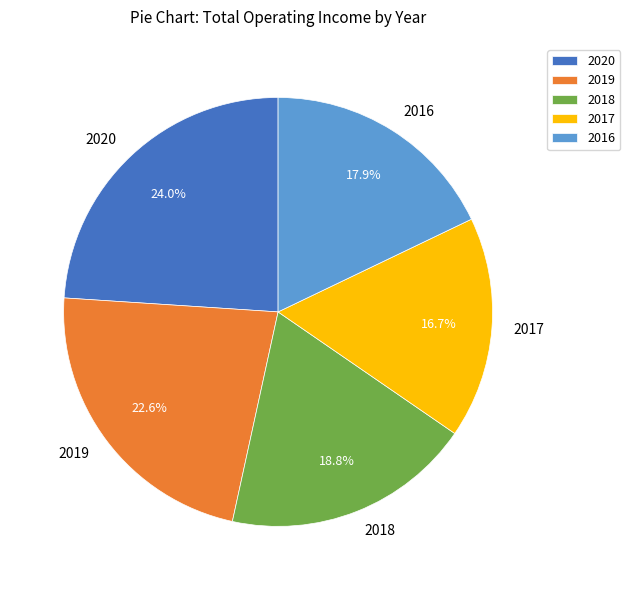

Approximately how many times larger is the value at 2017 compared to 2018?

0.9